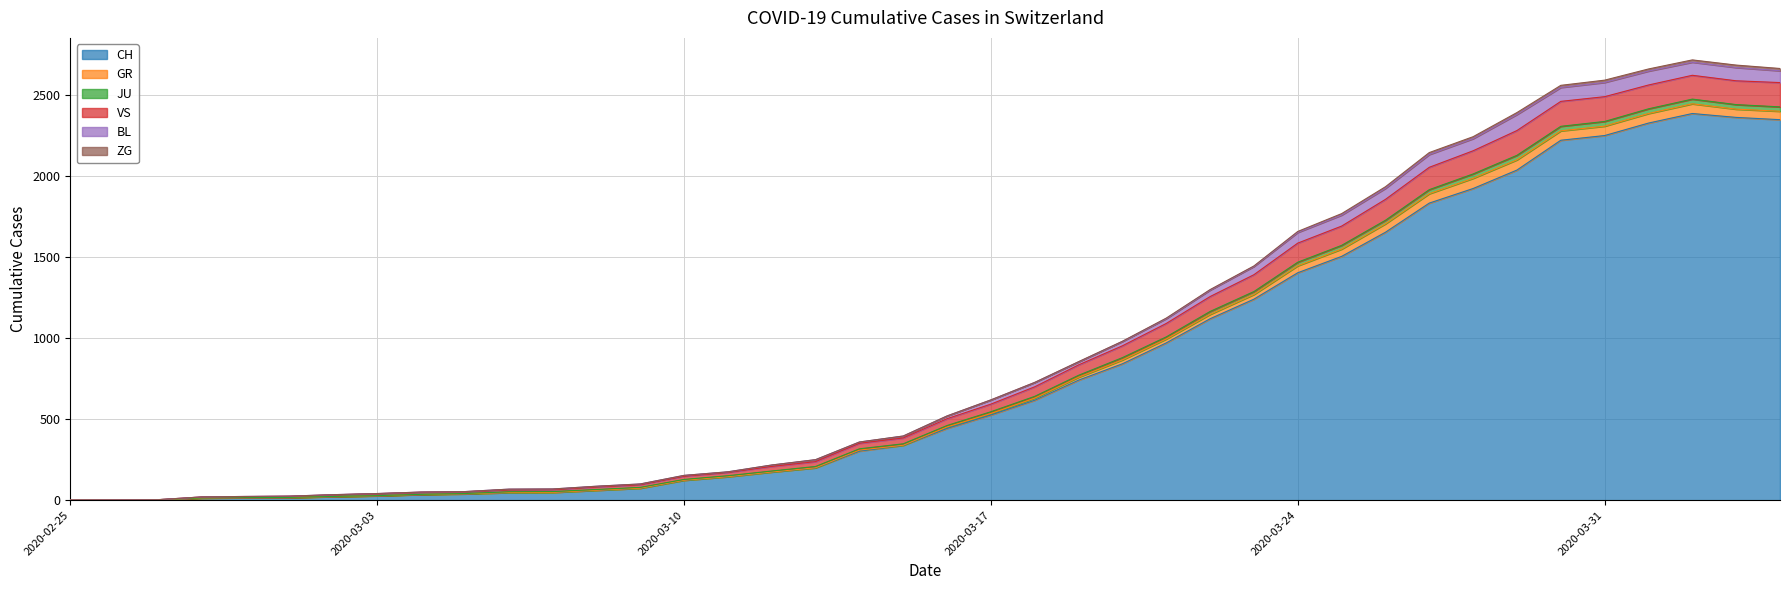

True or false: BL has more than 0 points higher than both neighbors.

True